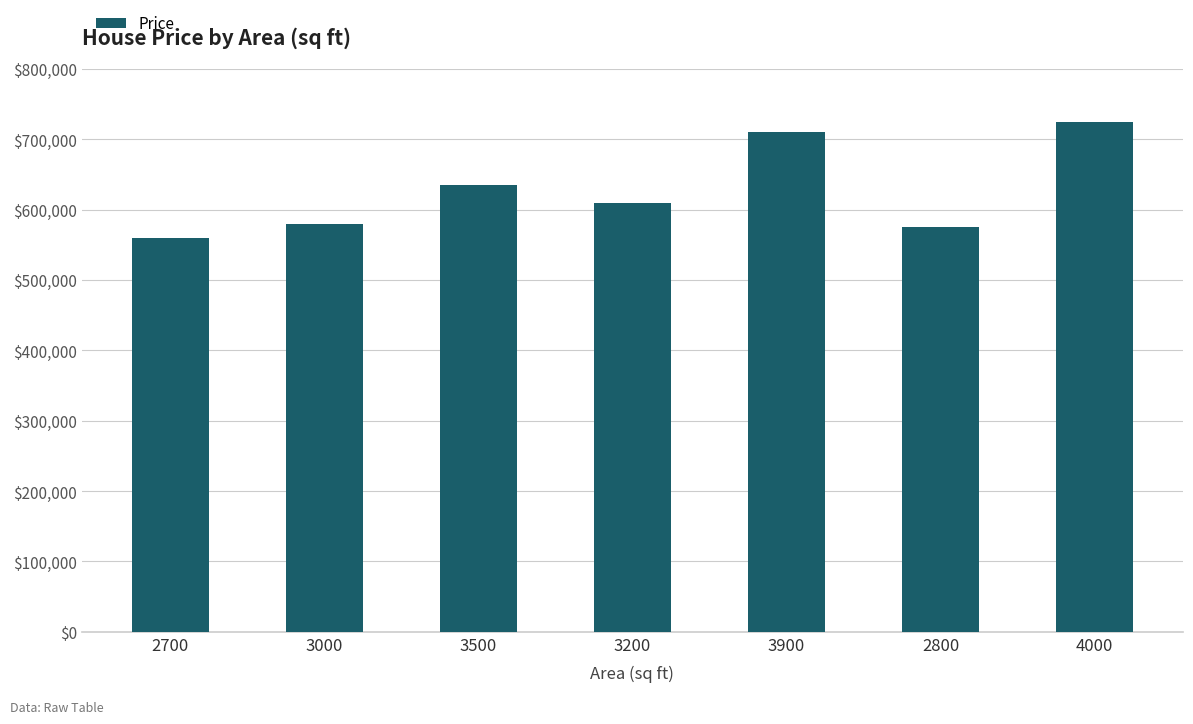

What is the average value?

627857